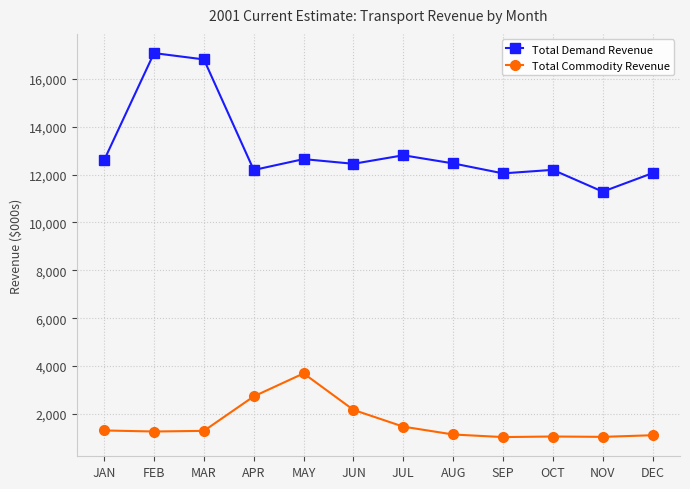

What is the difference between the maximum and second lowest values in the Total Commodity Revenue series?

2654